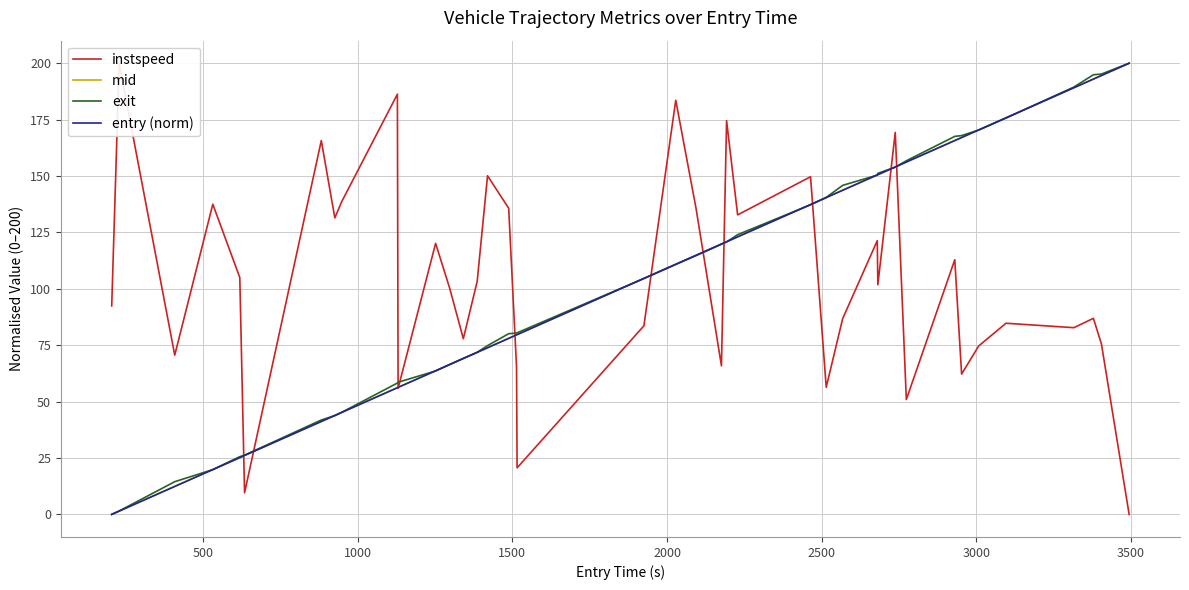

What is the maximum value for mid?

200.0